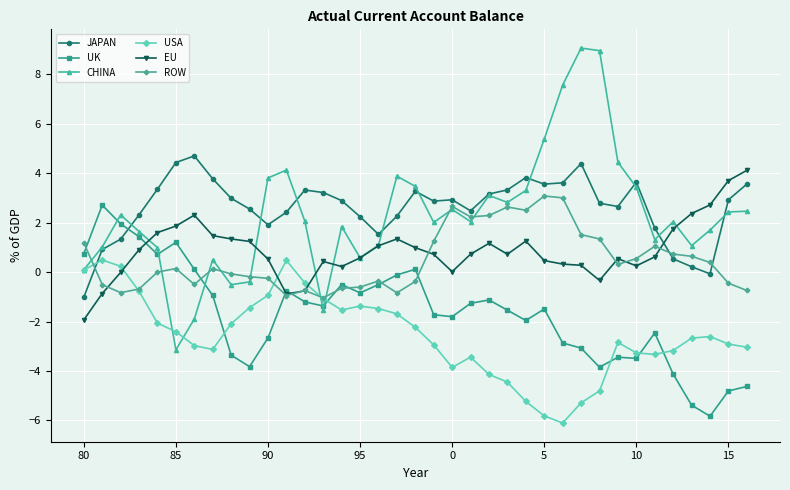

Which series has the widest spread of values?

CHINA